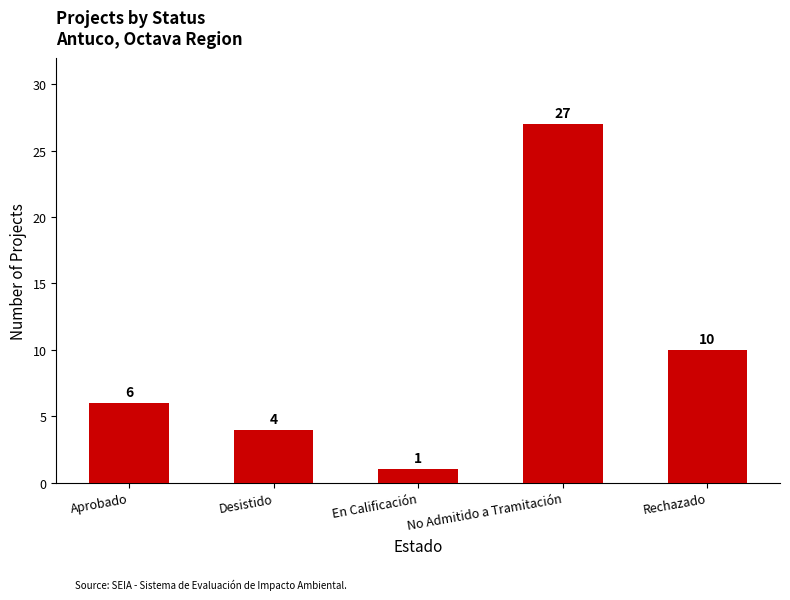

At which label is the value closest to 14?

Rechazado